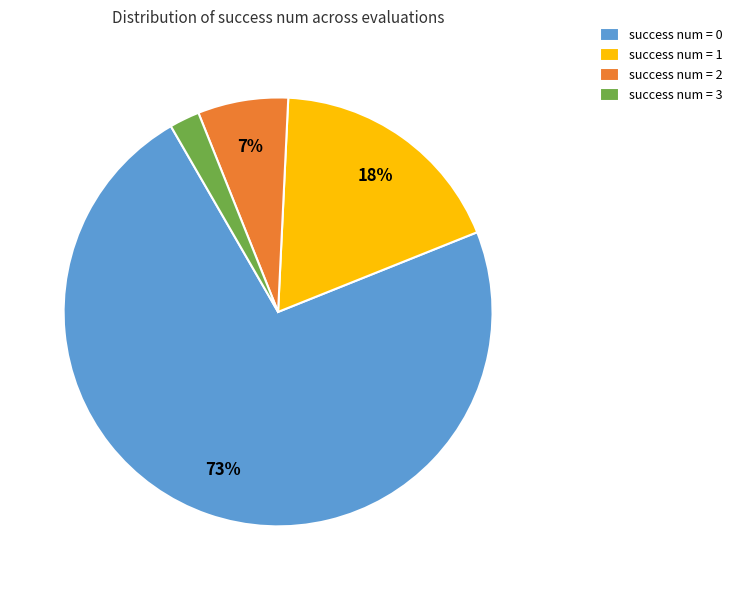

Rank the categories by value from lowest to highest.

success num = 3, success num = 2, success num = 1, success num = 0